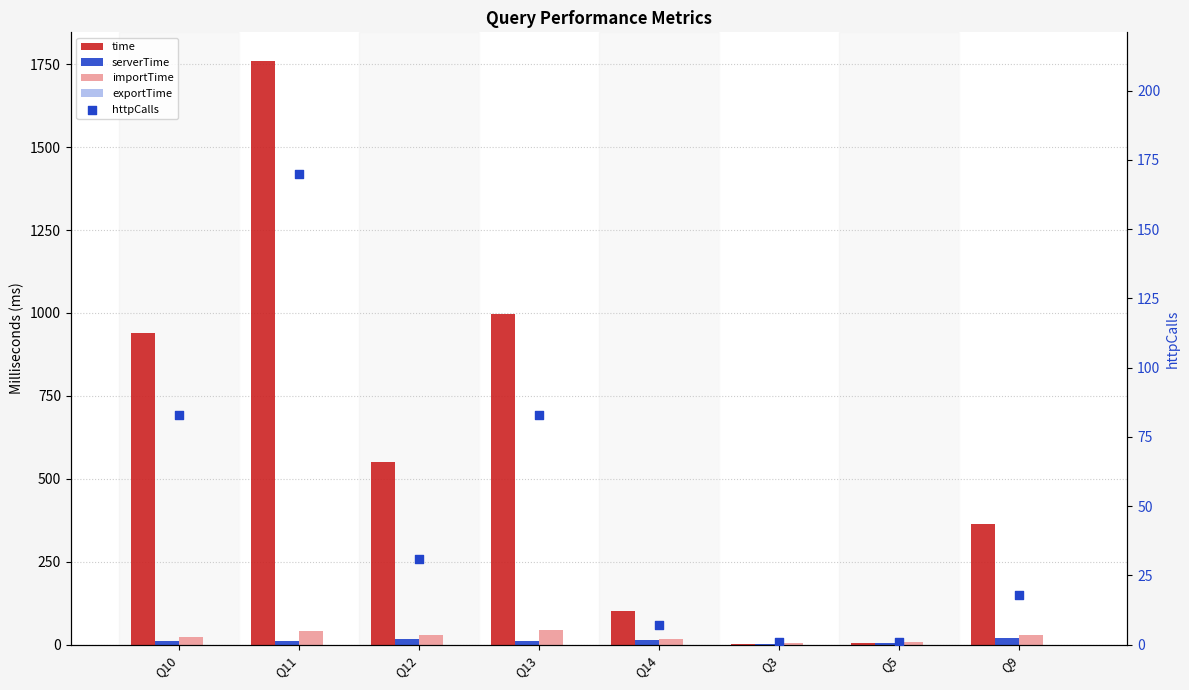

Which series reaches the maximum Y coordinate?

time